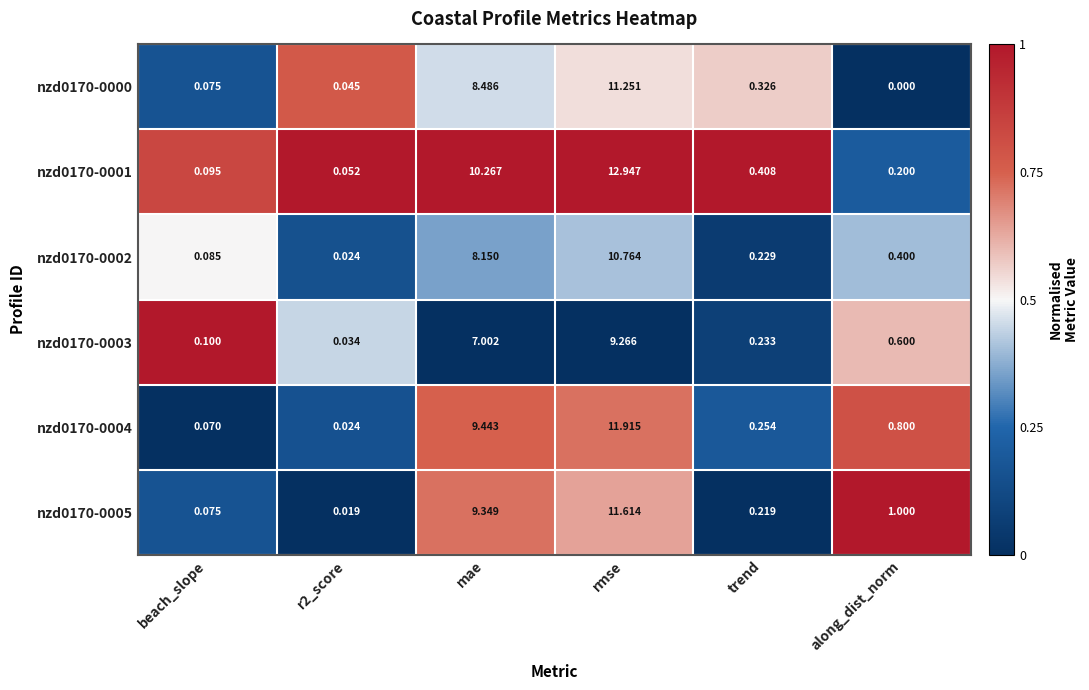

Which category has the highest value in the nzd0170-0003 series?

rmse